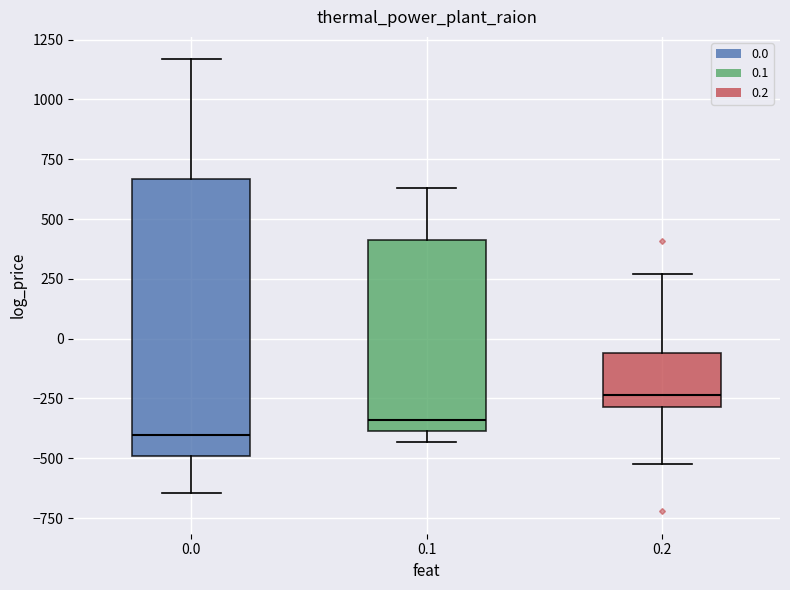

Reading left to right, read every box against the y-axis: the position of its median line, the range the box covers, and the ends of its whiskers. The values are not printed on the chart, so give them approximately, as read against the axis.

0.0: median -400, box -500 to 650, whiskers -650 to 1150
0.1: median -350, box -400 to 400, whiskers -450 to 650
0.2: median -250, box -300 to -50, whiskers -500 to 250